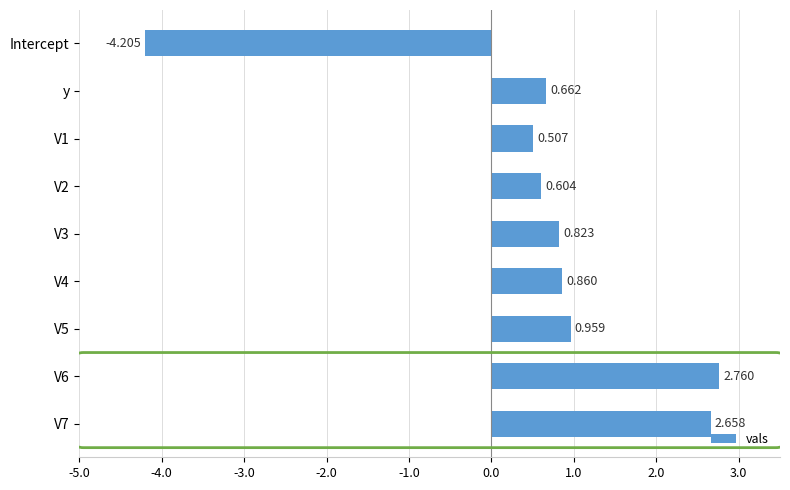

Rank the categories by value from lowest to highest.

Intercept, V1, V2, y, V3, V4, V5, V7, V6